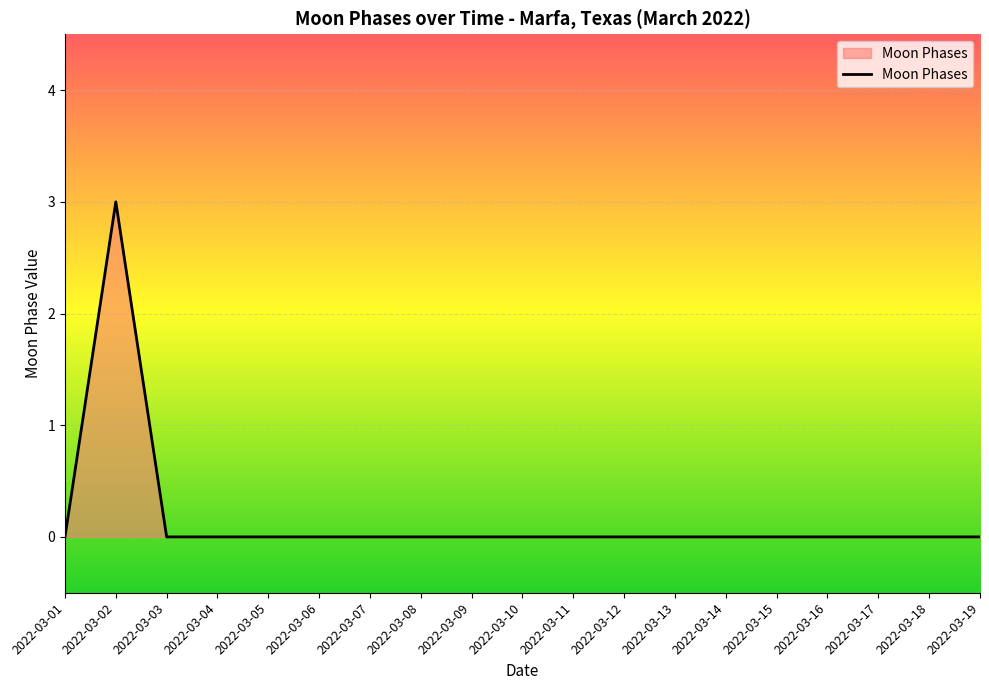

Which label corresponds to the largest value in the chart?

2022-03-02